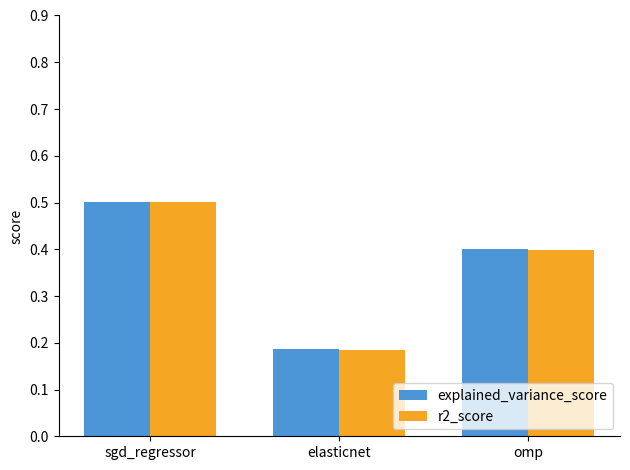

How many categories are shown in the chart?

3